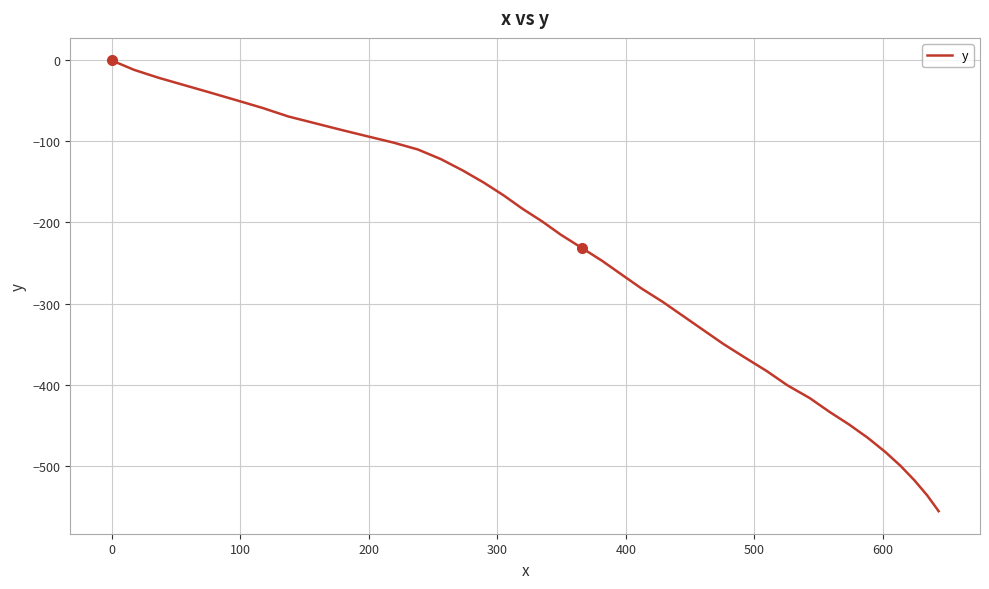

What is the difference between the maximum and minimum values?

556.3